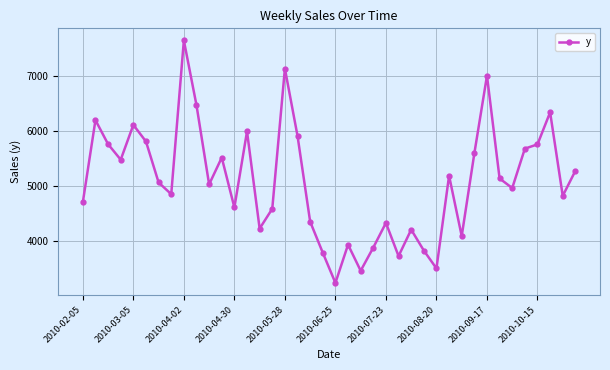

How many data points does each series have?

40